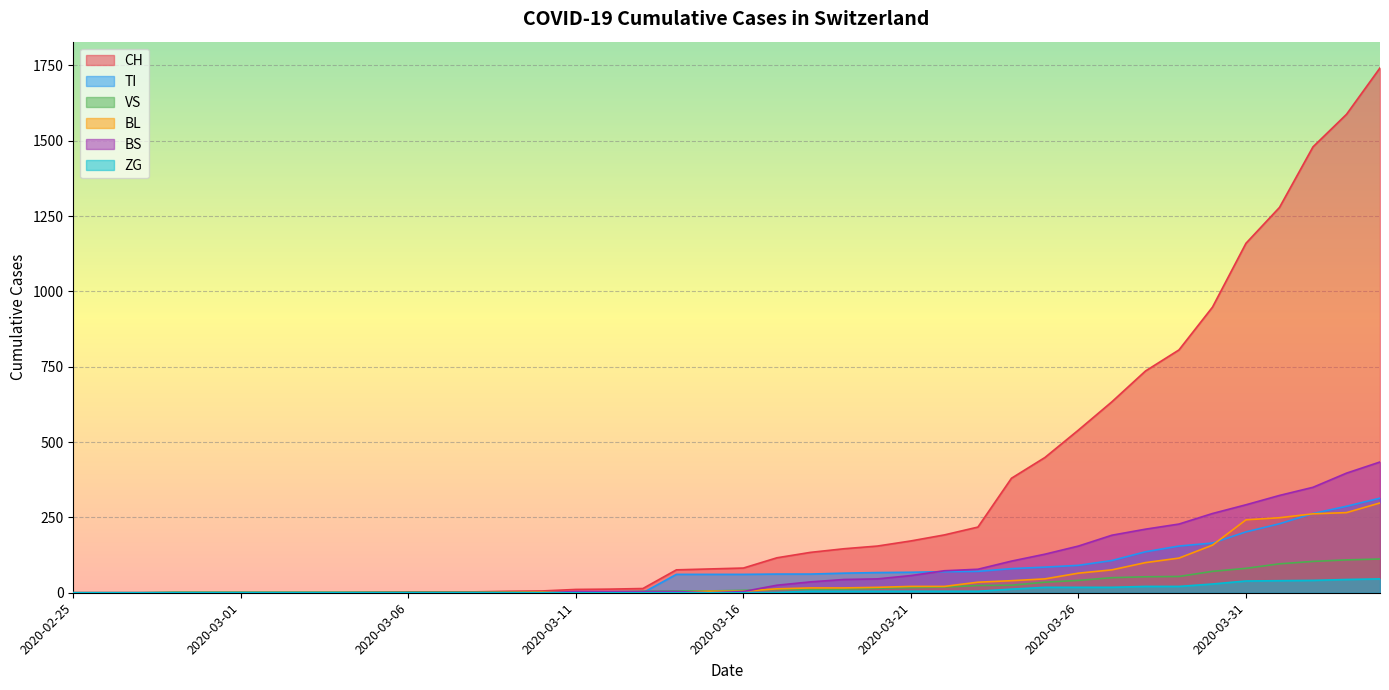

At which label does CH first exceed 82?

2020-03-17